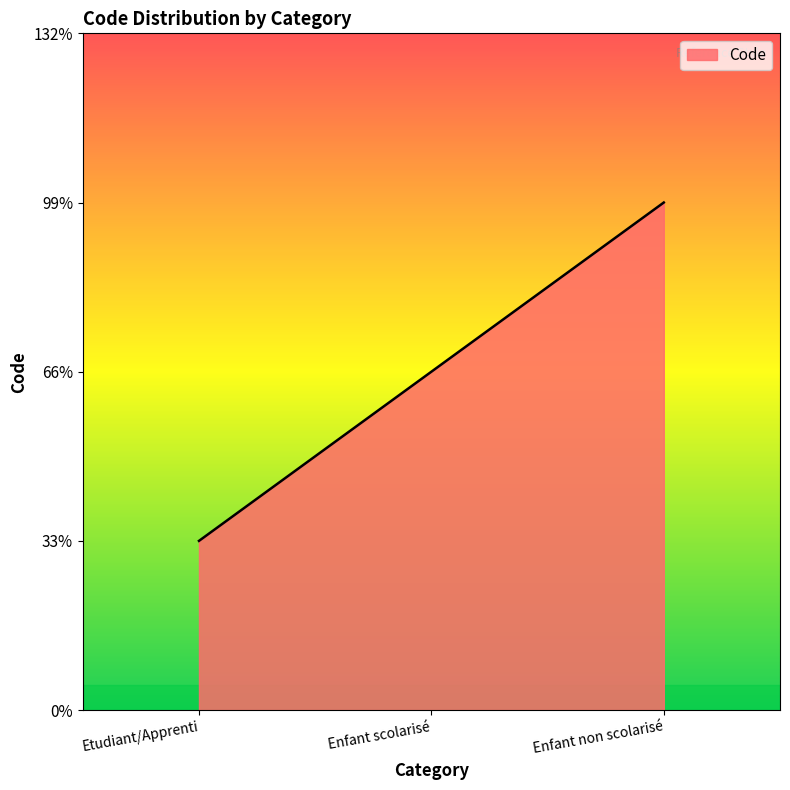

Is this an area chart (filled region under the line)?

Yes